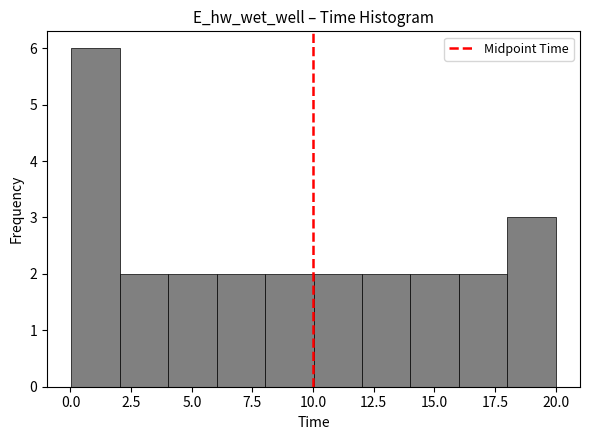

Around what value on the x-axis is the tallest bar? Give the approximate position of its centre, as read against the axis.

1.0